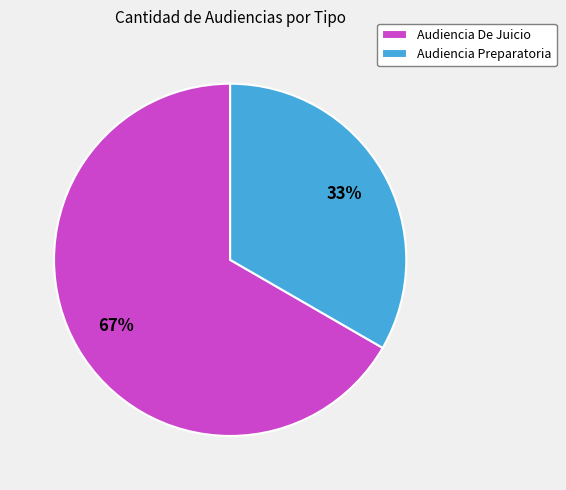

How many slices are in this pie chart?

2